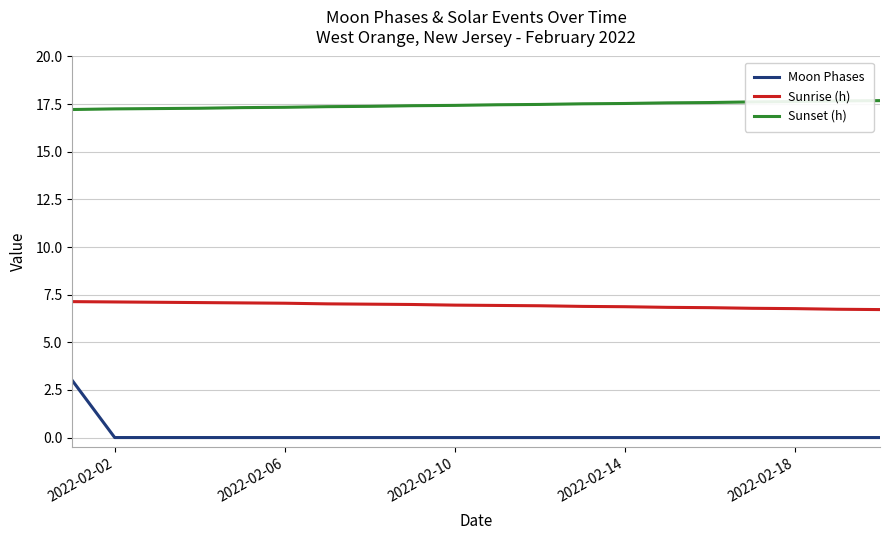

What is the highest value of the Moon Phases series?

3.0